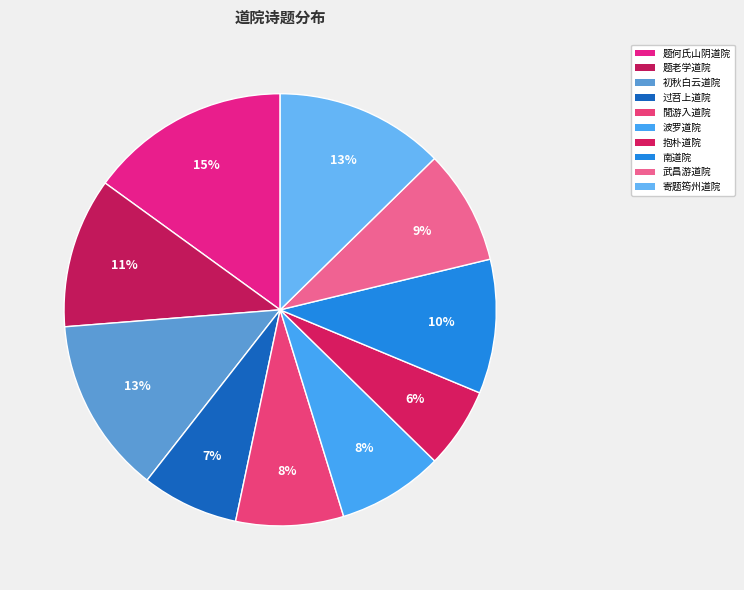

Count the number of slices in the pie.

10